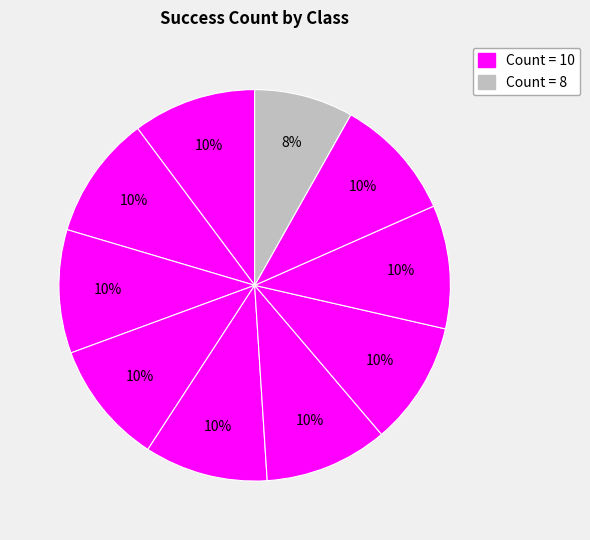

How many segments does this pie chart have?

10